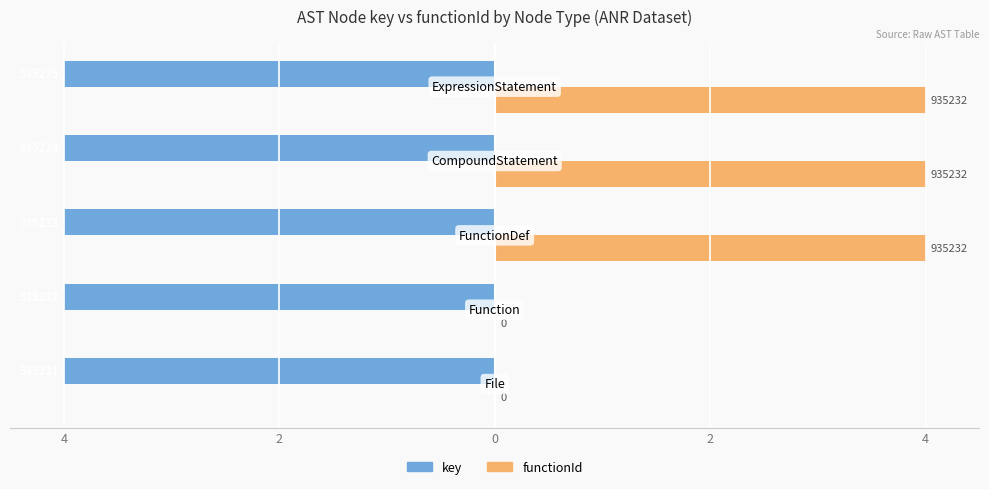

What is the minimum value shown in the chart?

-4.0